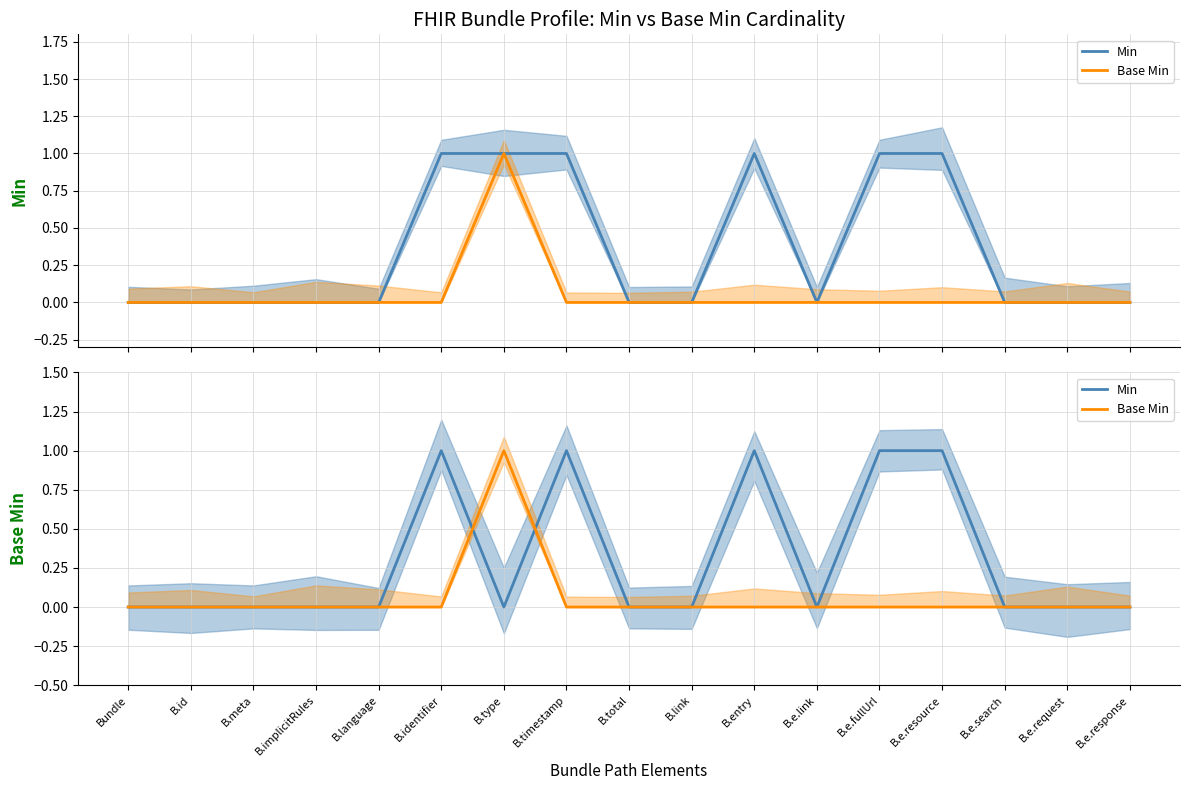

What is the sum of all Min values?

5